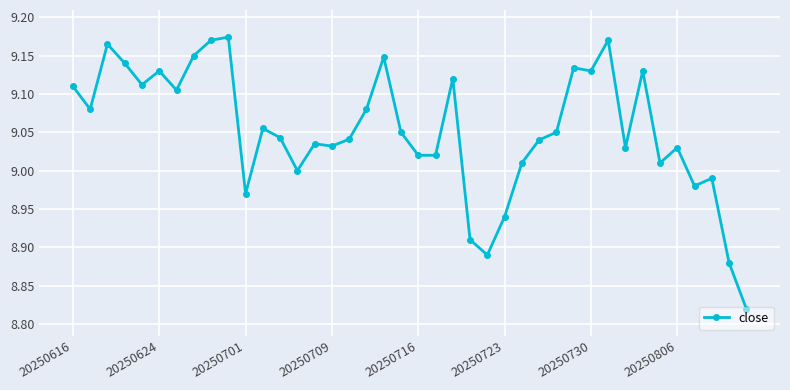

What is the sum of all values?

362.1